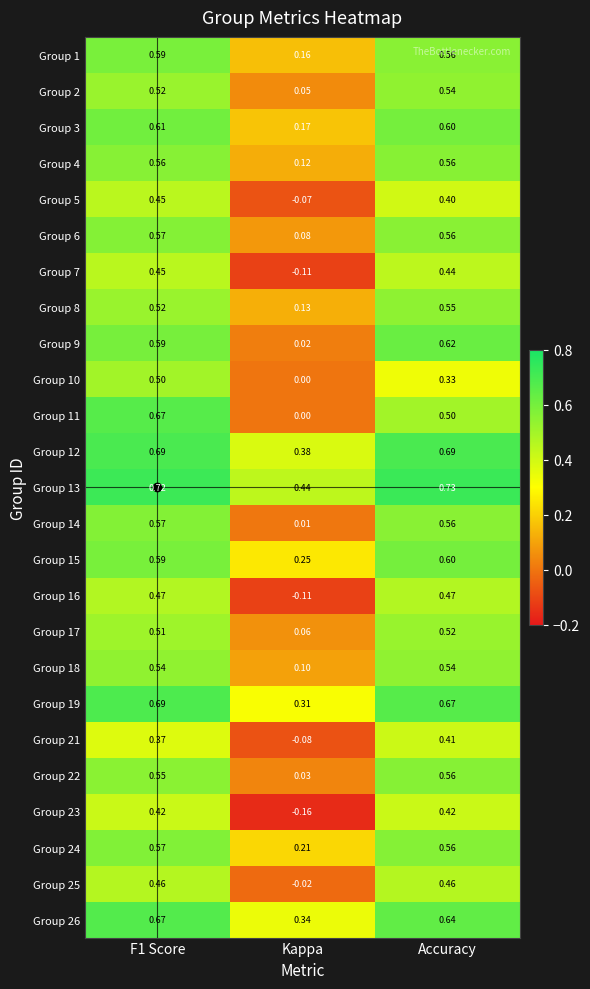

Is the value of Group 2 at F1 Score greater than the value of Group 4 at Kappa?

Yes